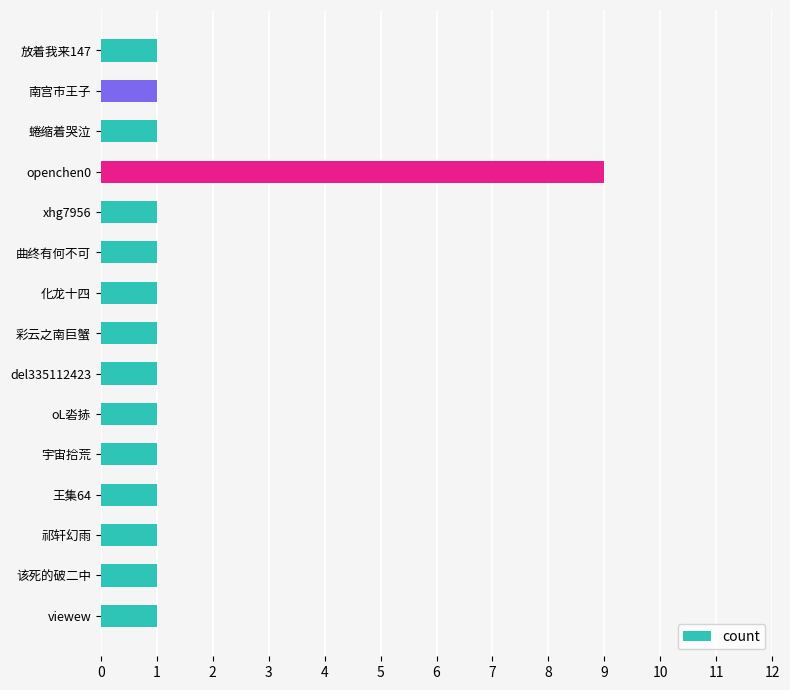

Are the bars grouped side by side (vs. stacked)?

No